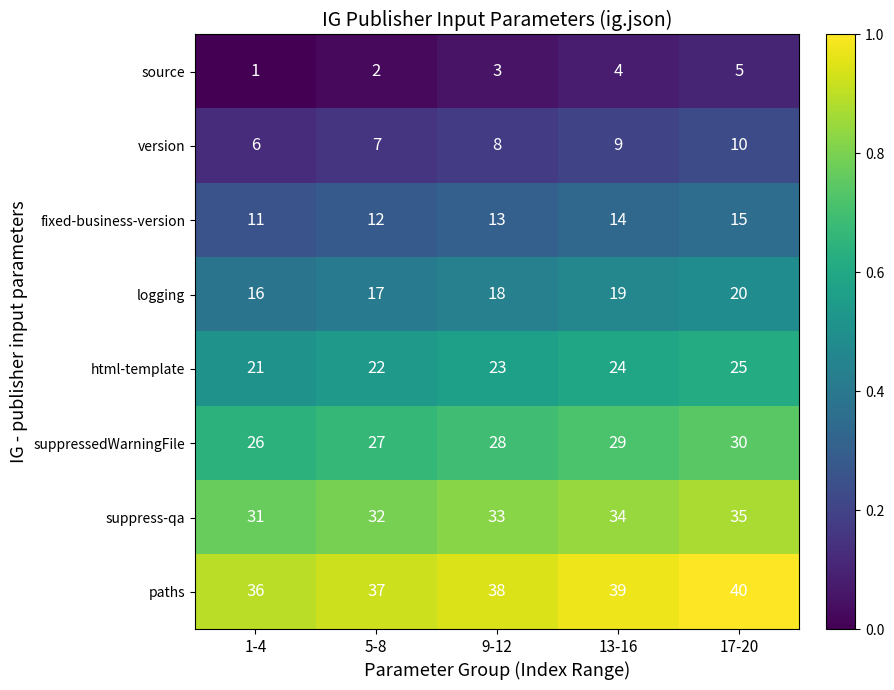

What is the lowest value of the html-template series?

21